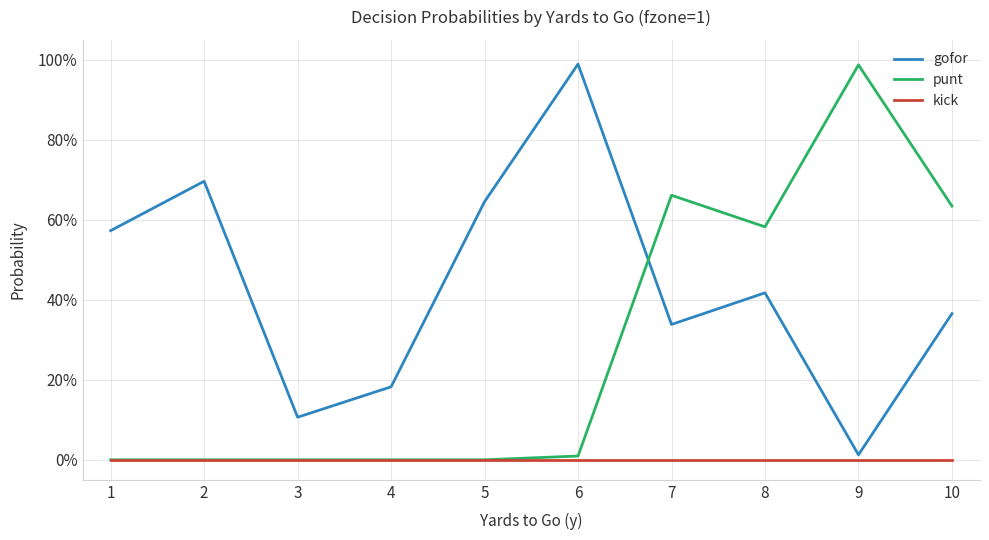

What is the difference between the punt values at 8 and 9?

0.4